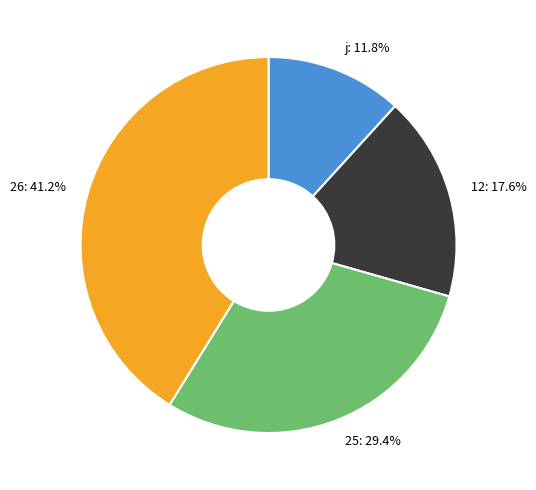

Does j represent more than half of the total?

No